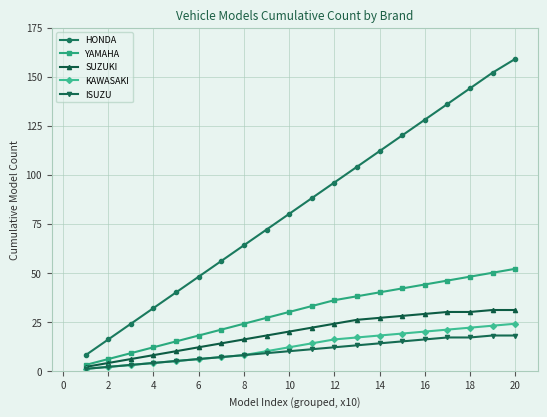

Which series has the largest total across all categories?

HONDA